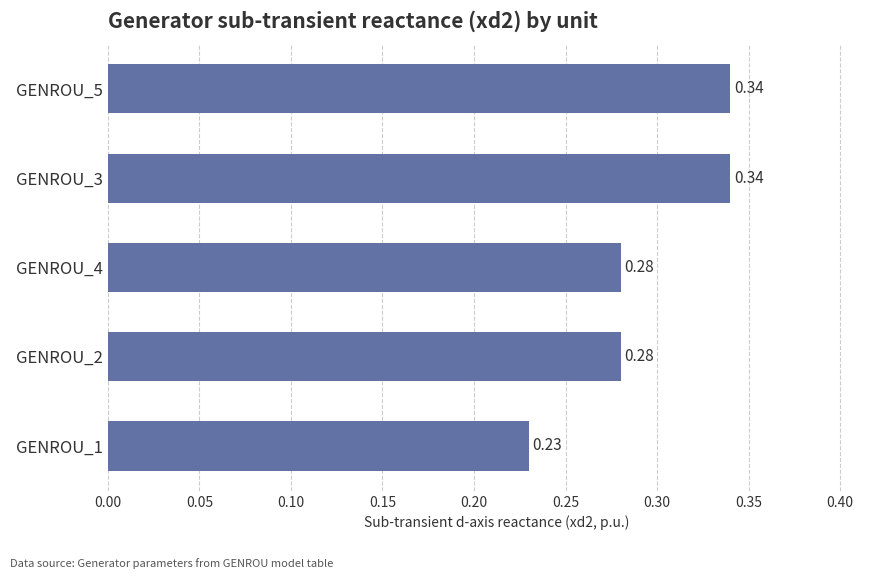

Between GENROU_4 and GENROU_1, which is larger?

GENROU_4